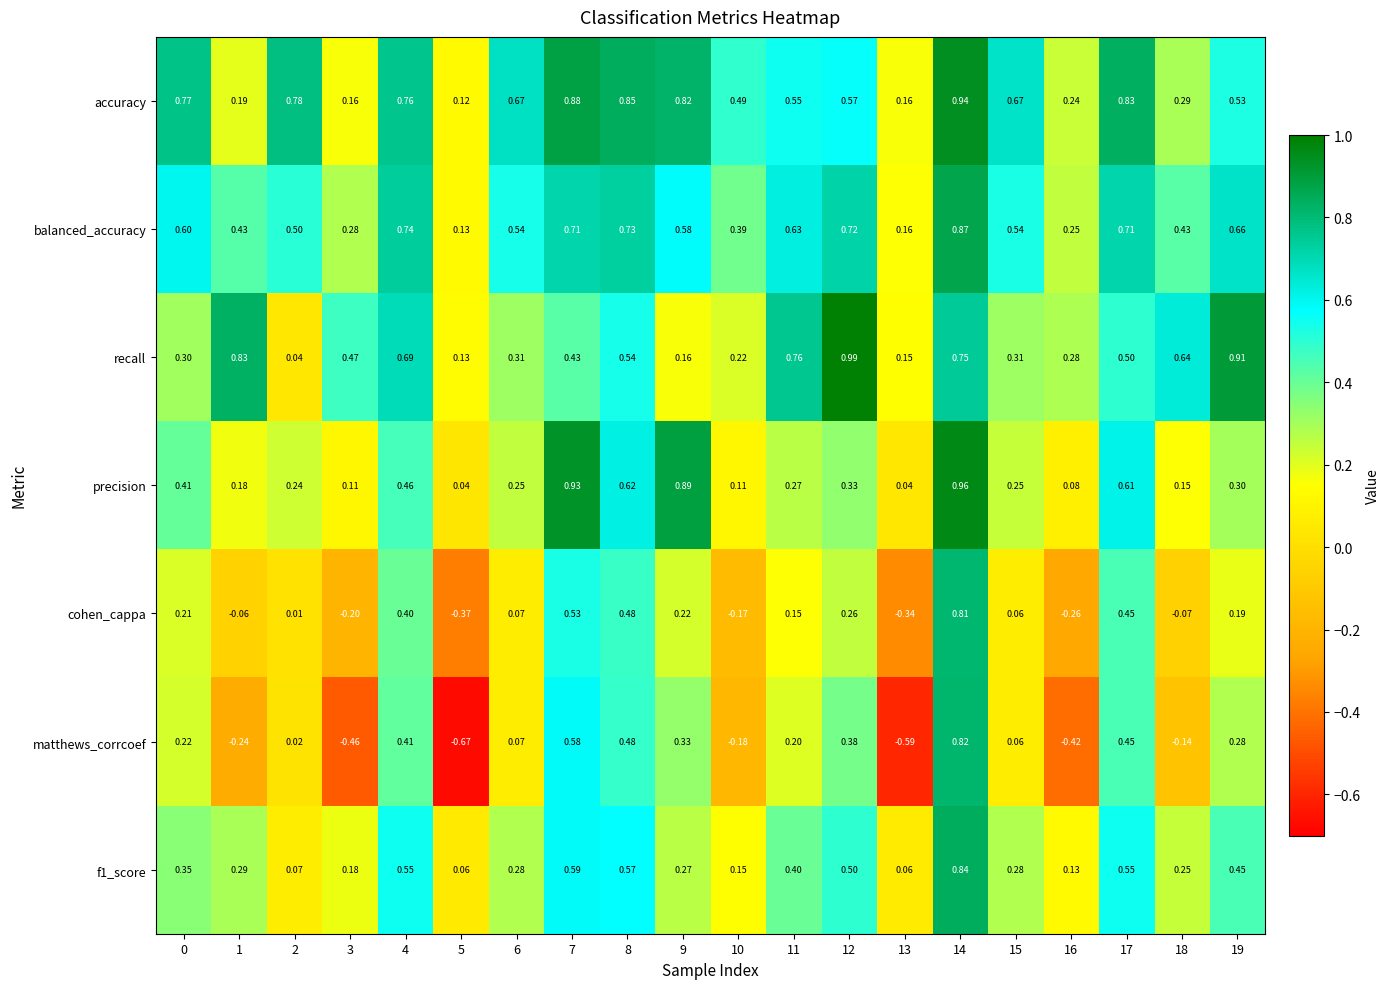

What is the total value across all series at 0?

2.9